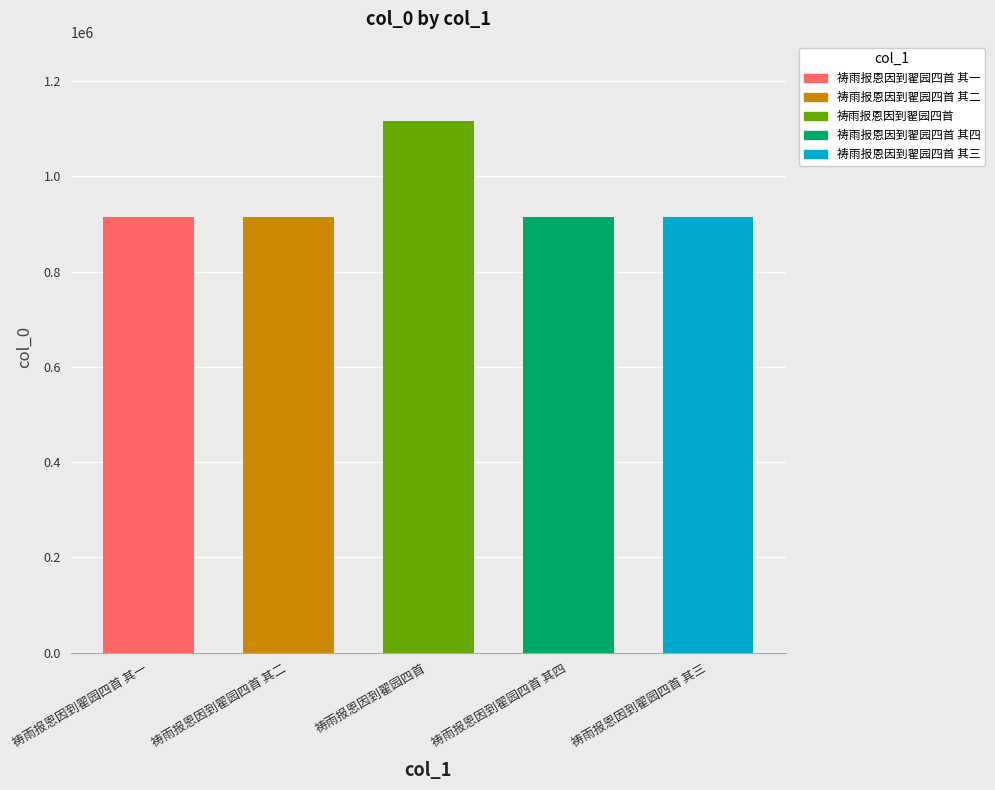

Rank the categories by value from lowest to highest.

祷雨报恩因到翟园四首 其四, 祷雨报恩因到翟园四首 其三, 祷雨报恩因到翟园四首 其二, 祷雨报恩因到翟园四首 其一, 祷雨报恩因到翟园四首